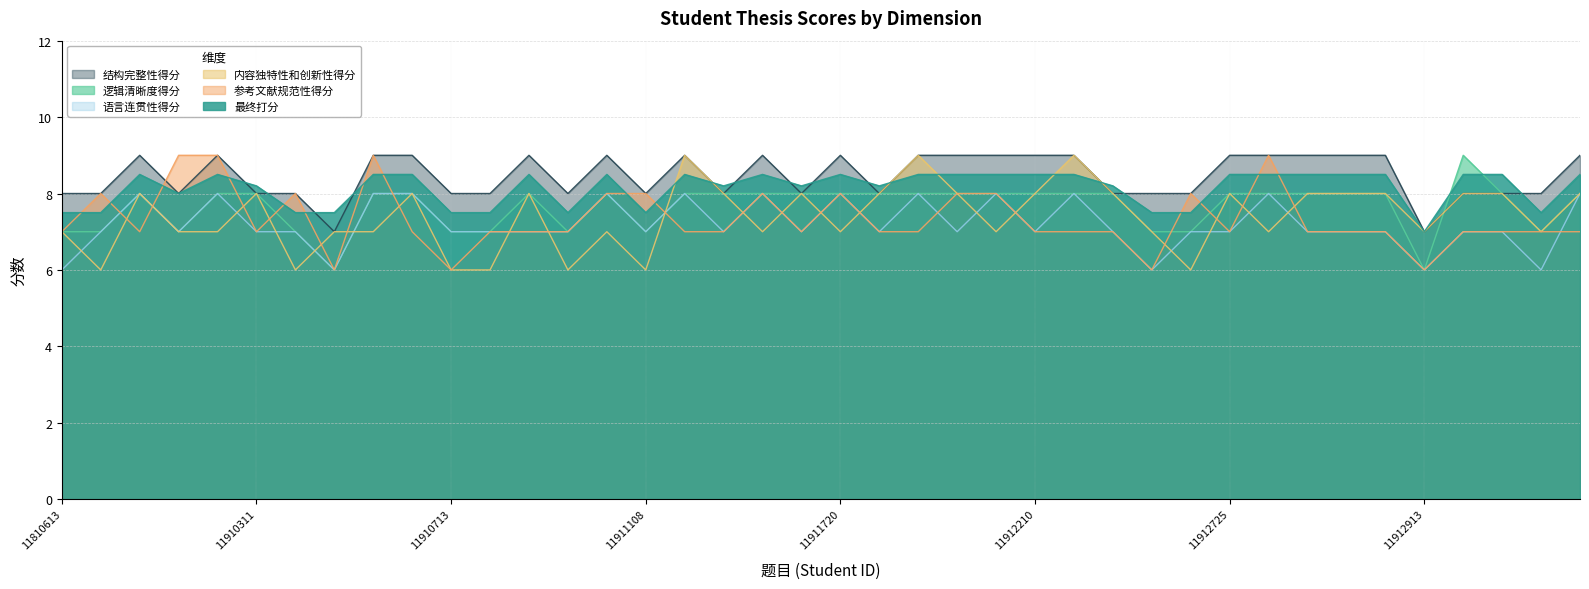

Is it true that 结构完整性得分 equals 9.0 at 11910711?

True